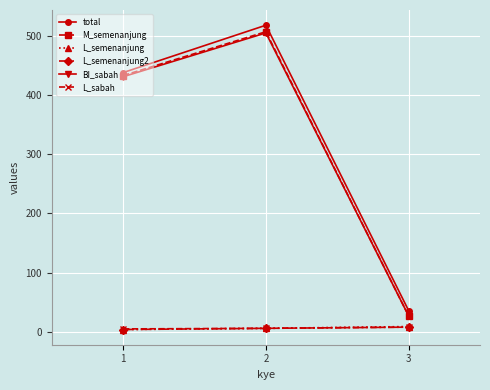

True or false: total has a value of 438 at 1.

True